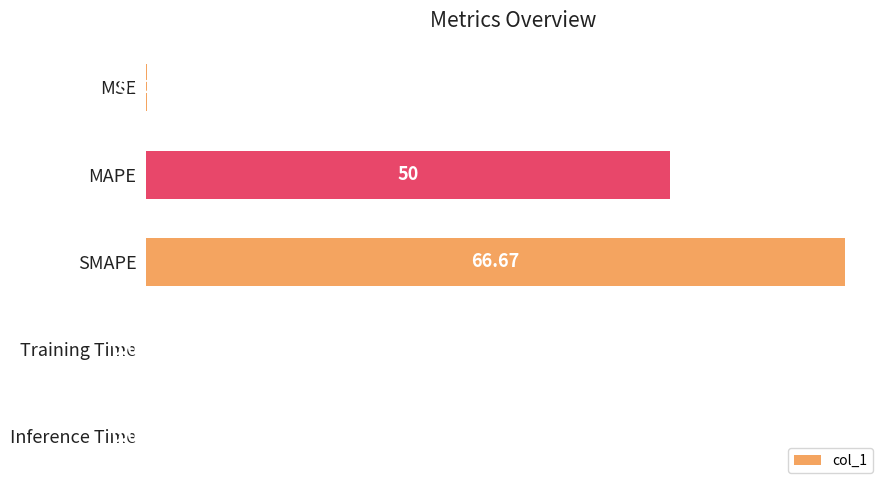

What is the sum of the values at MAPE and Training Time?

50.0